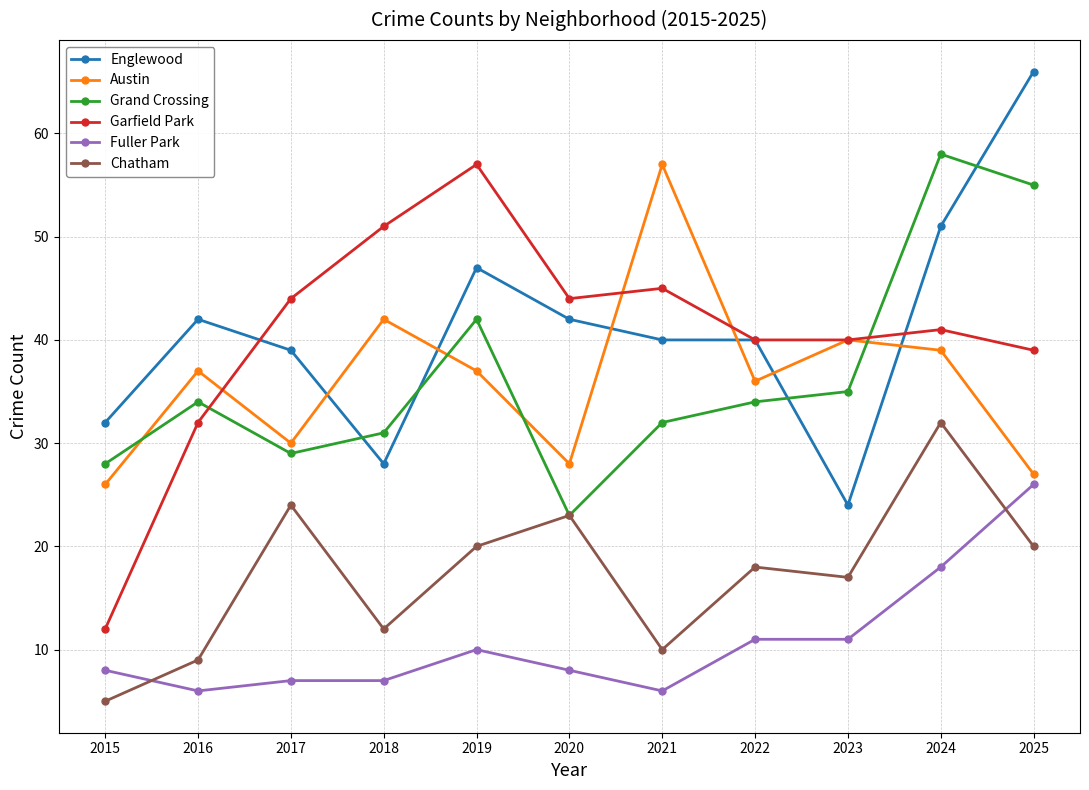

True or false: Chatham has more than 1 interior local peaks.

True